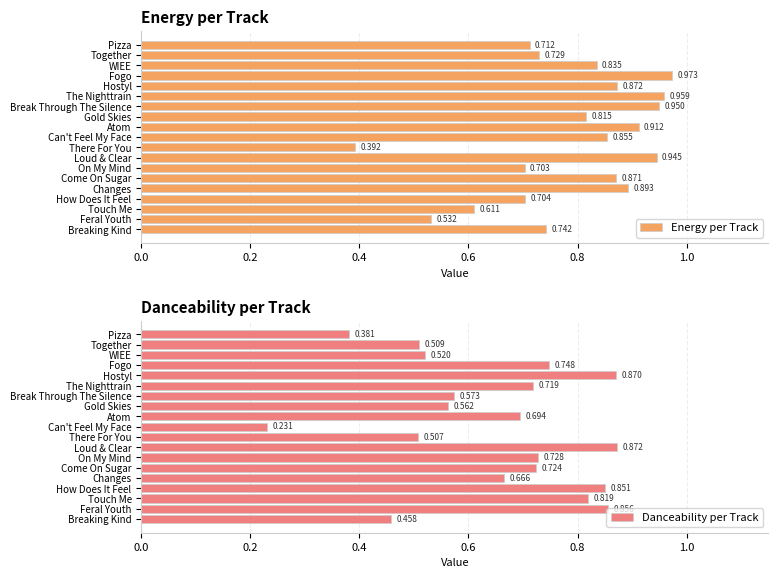

Does the chart contain stacked bars?

No